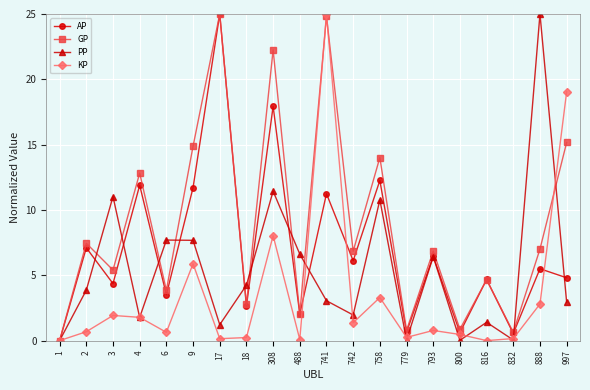

What is the difference between the maximum and minimum values in the GP series?

25.0